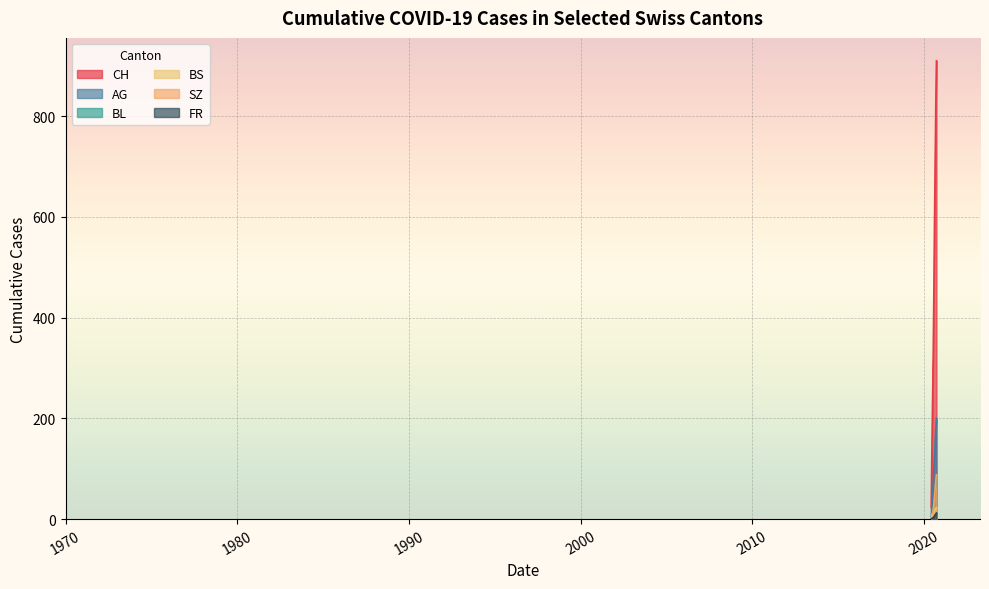

The BS series shows 20 at 2020-09-08. True or false?

True